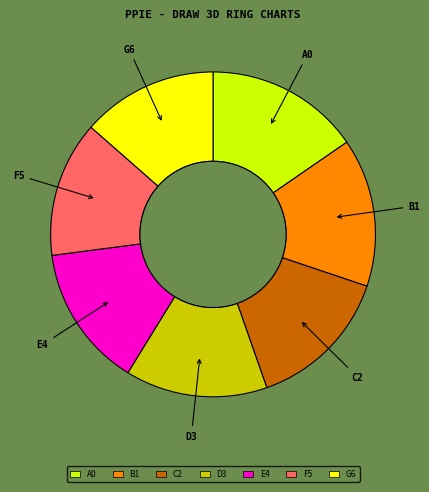

Which has a higher value, A0 or E4?

A0